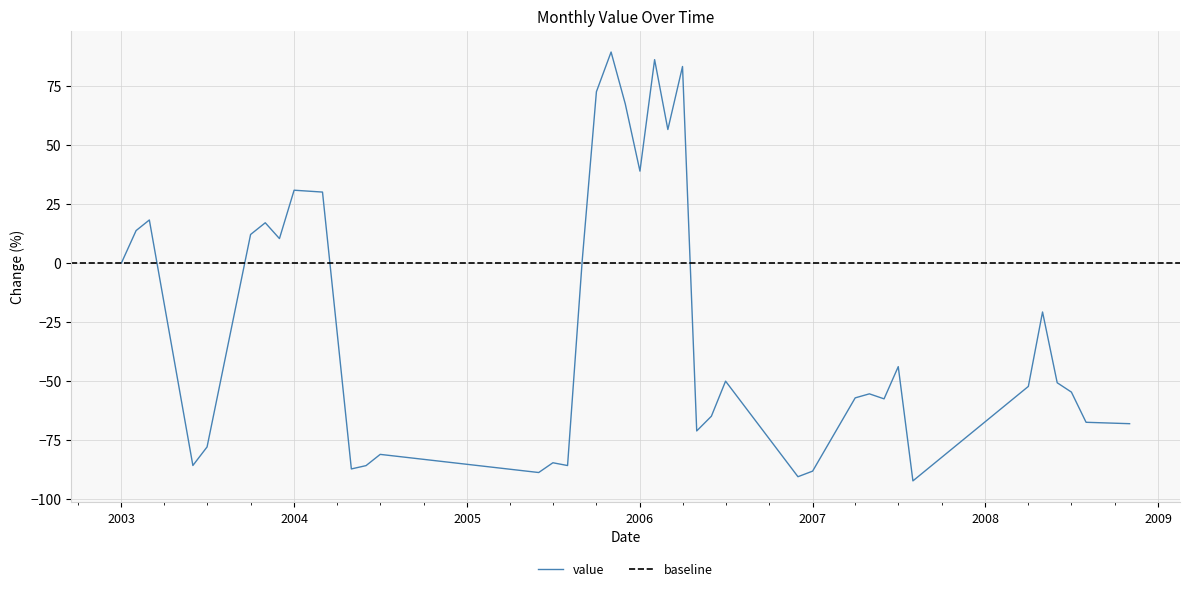

At which category does the chart reach its minimum across all series?

2007-08-01